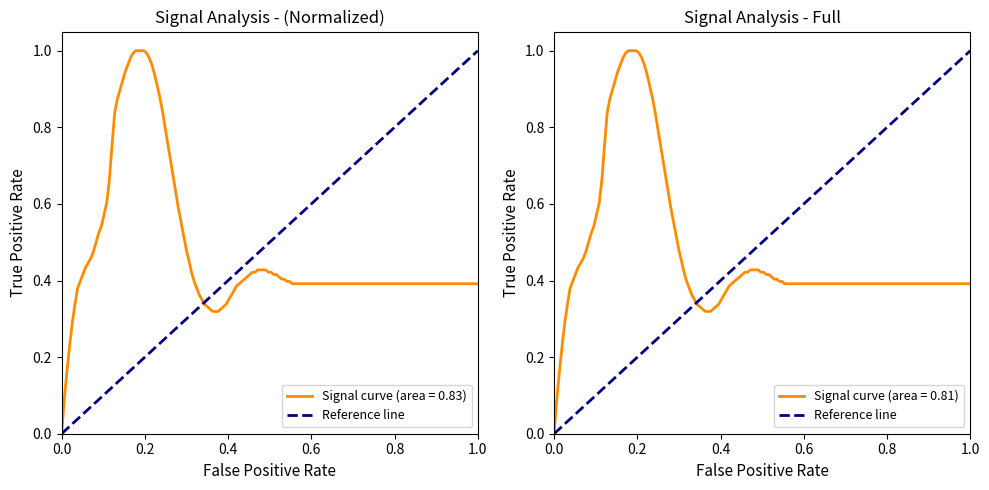

List the labels in order of value, largest first.

1.0, 0.0